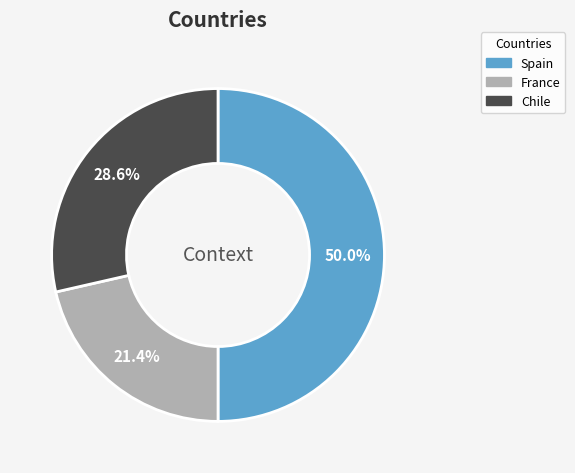

Which slice is the smallest?

France